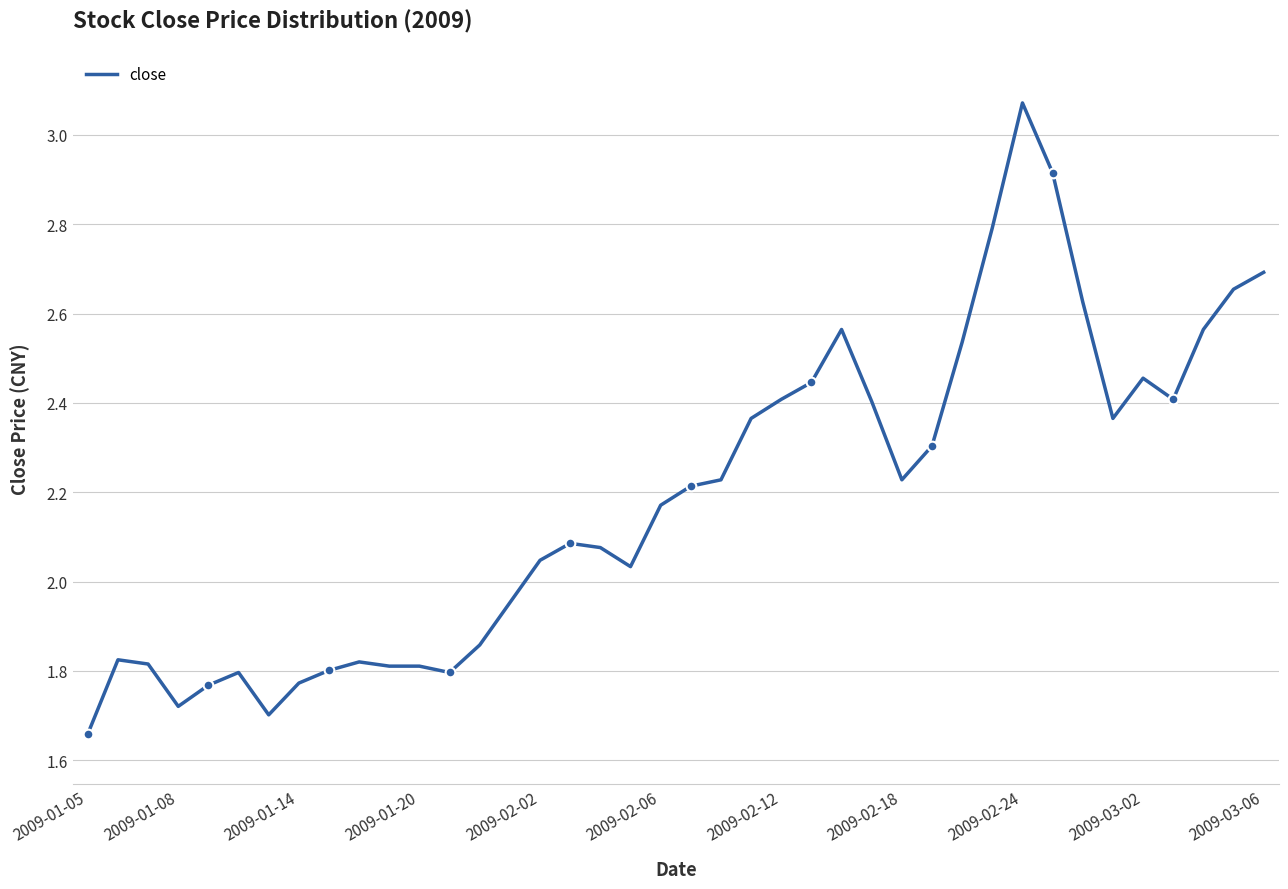

How many points are lower than both their immediate neighbors (excluding endpoints)?

7